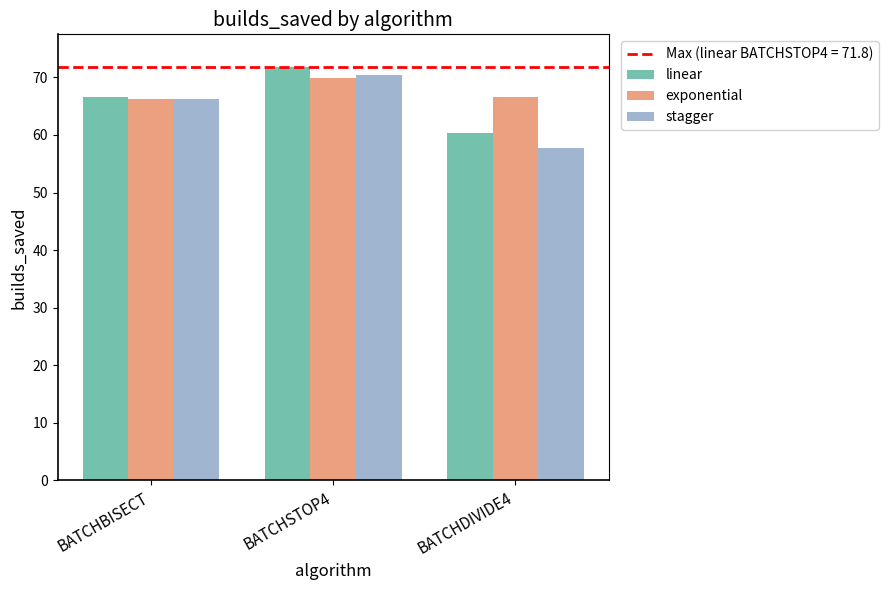

How many bars are there in each group?

3